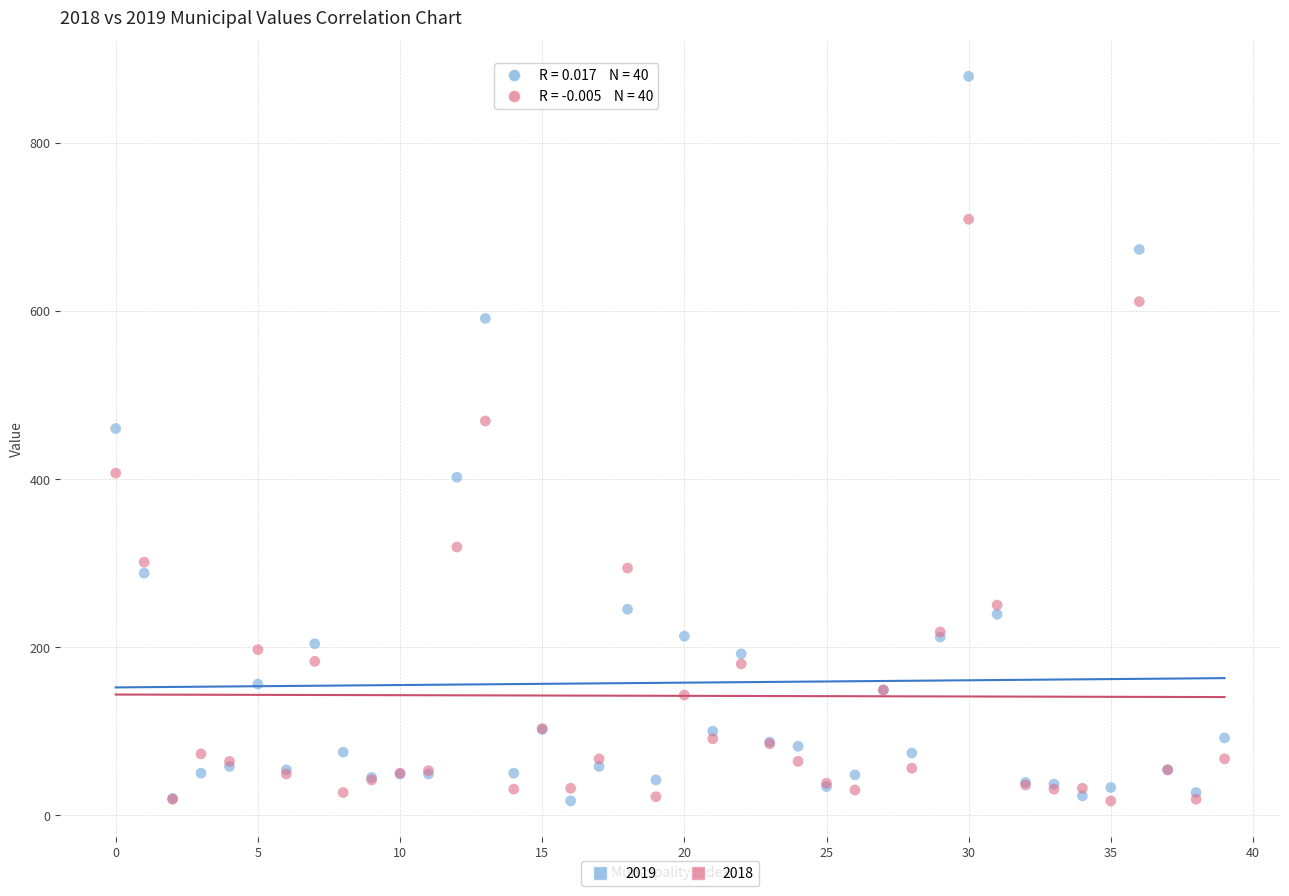

Which series contains the highest Y value?

2019